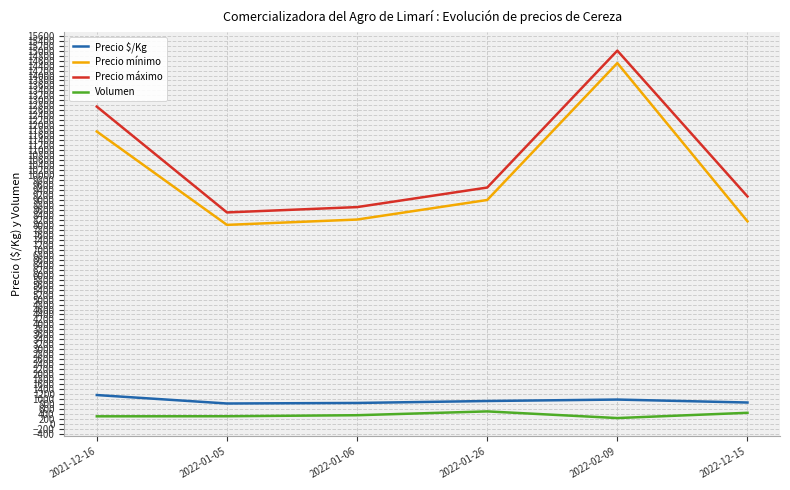

True or false: Precio máximo and Volumen intersect in this chart.

False